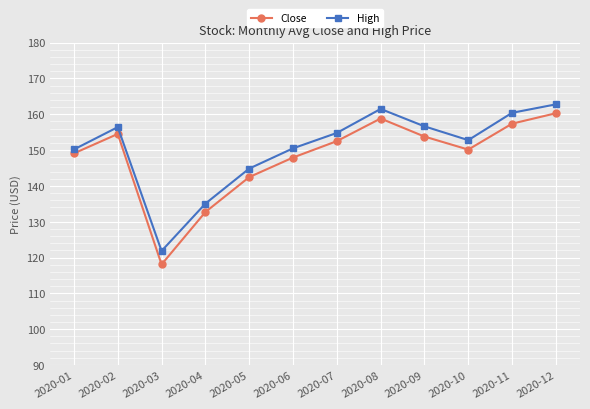

Which series has the widest spread of values?

Close